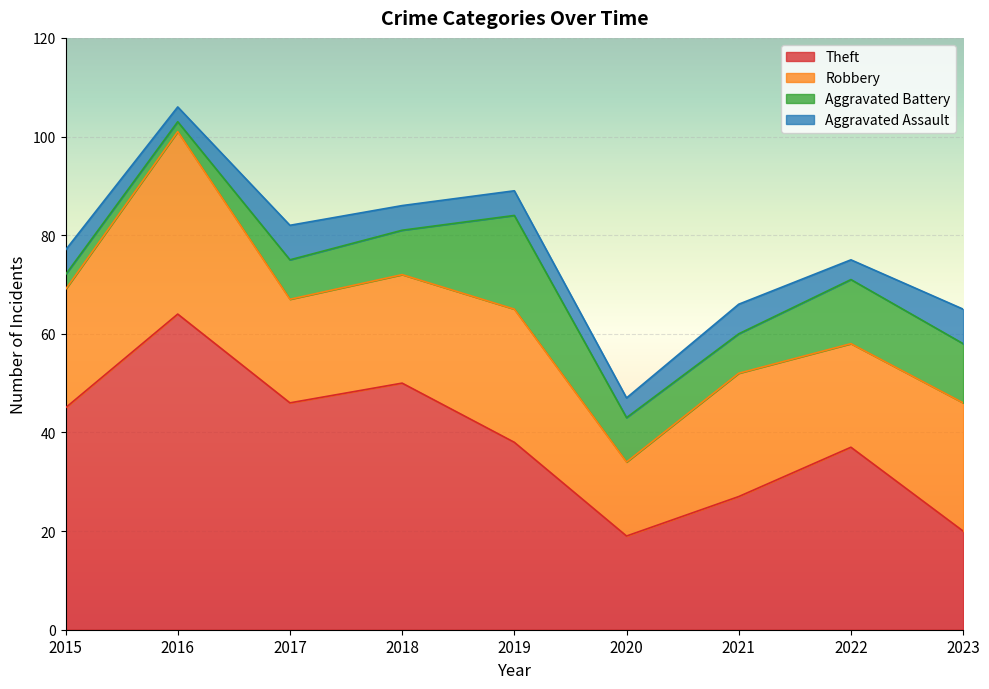

What is the spread (max minus min) of values at 2021?

21